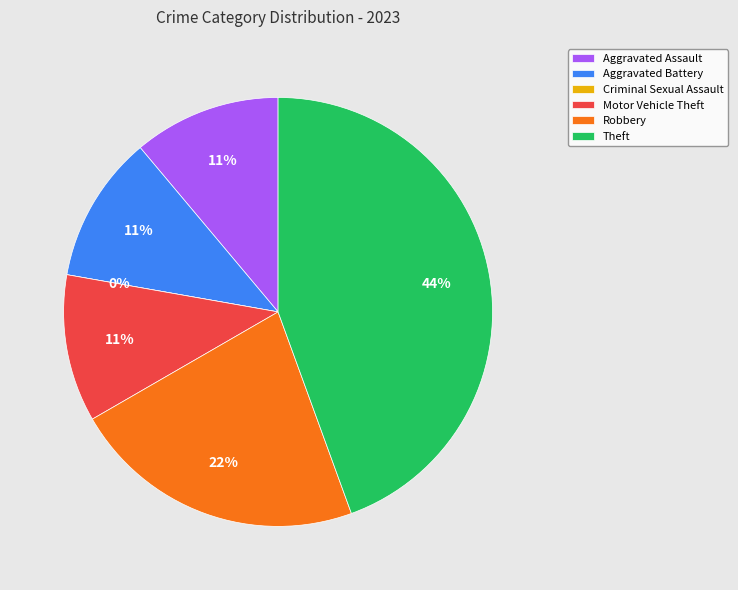

The Motor Vehicle Theft slice represents 4% of the pie. True or false?

False